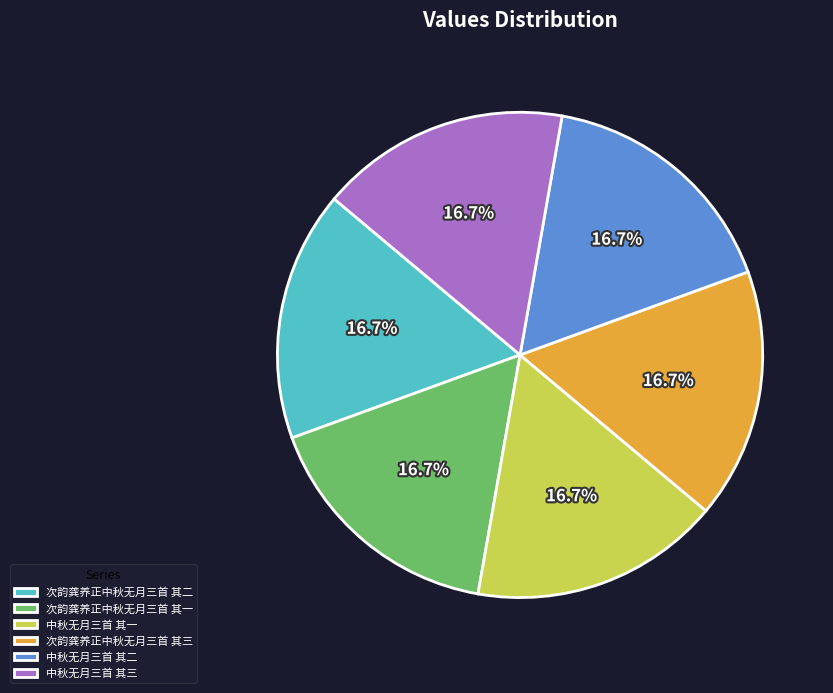

Count the number of slices in the pie.

6